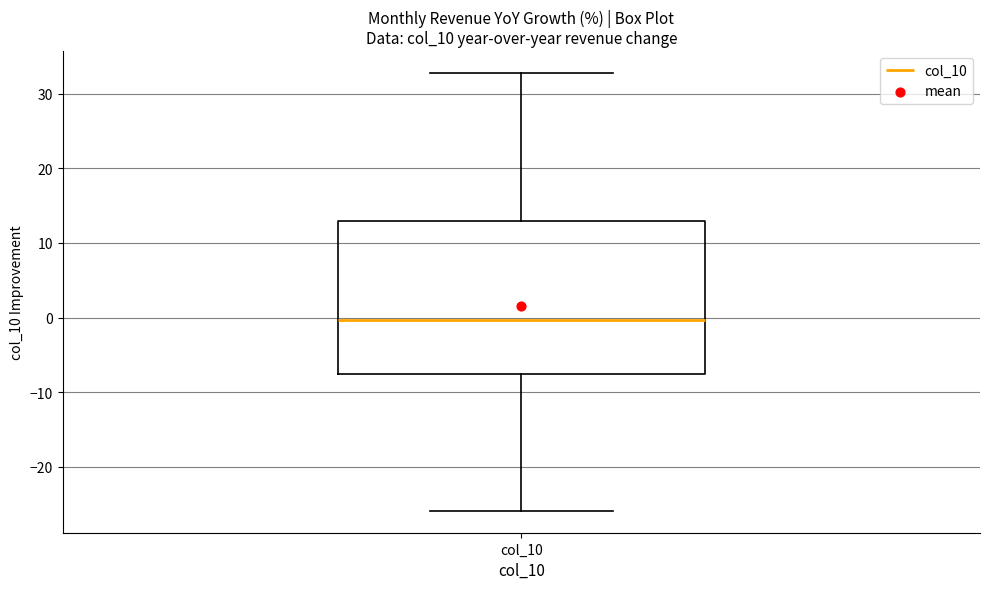

Read this box plot against the y-axis: the position of the median line, the range covered by the box, and the ends of both whiskers. The values are not printed on the chart, so give them approximately, as read against the axis.

median 0, box -8 to 13, whiskers -26 to 33